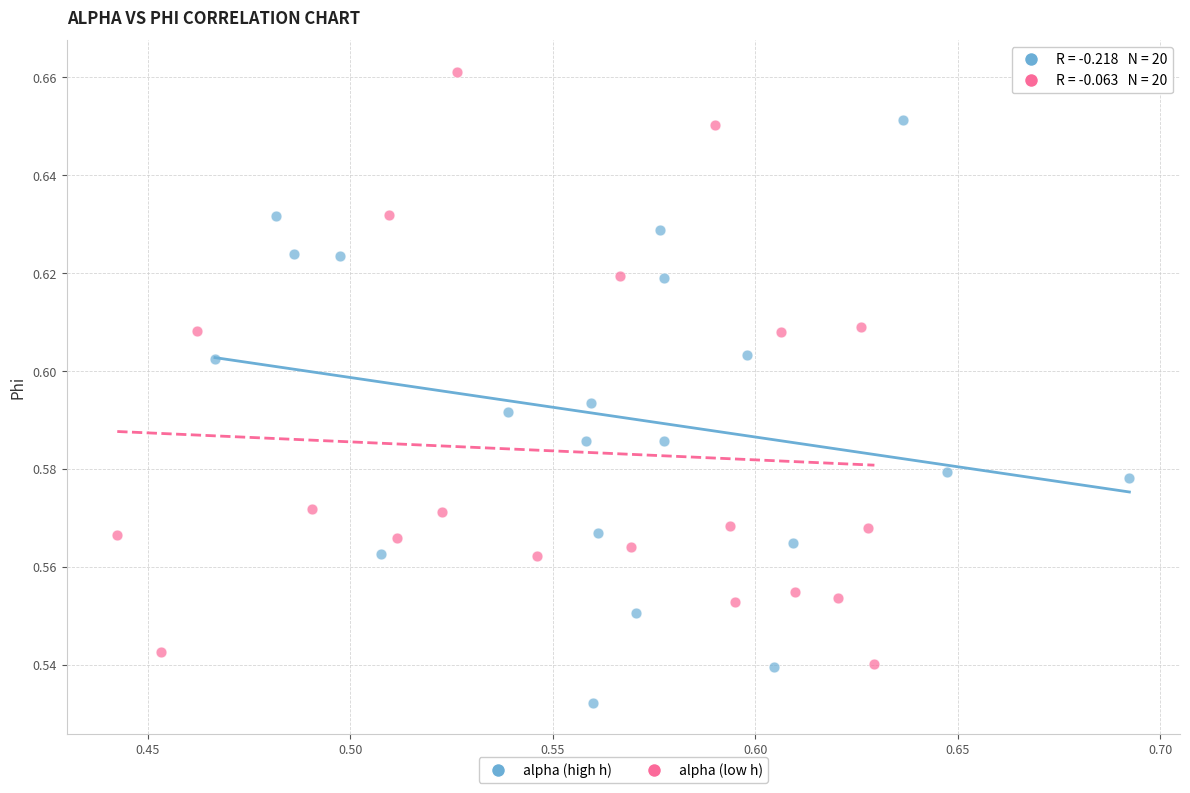

Which series reaches the maximum Y coordinate?

alpha (low h)